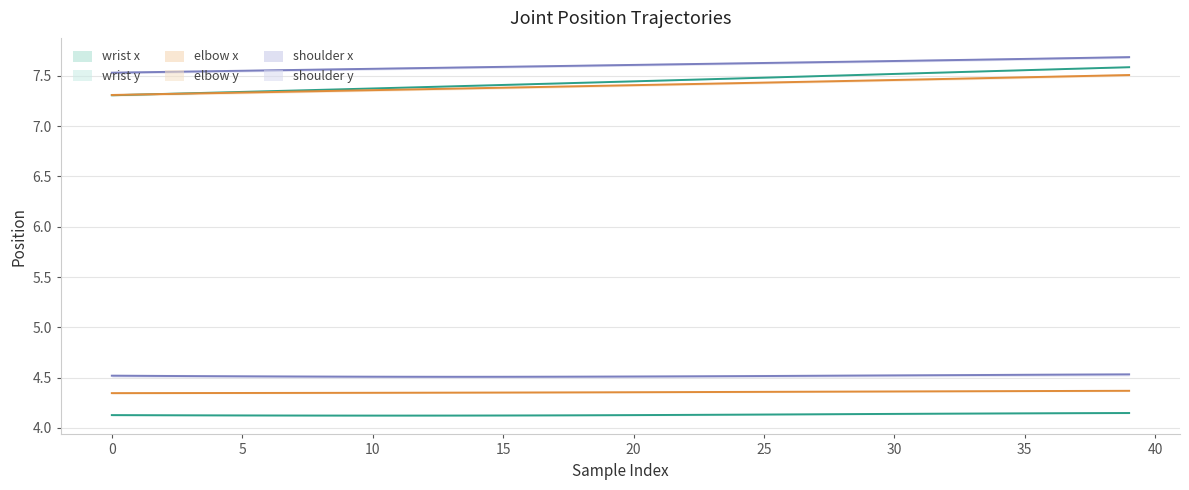

What is the total value across all series at 23?

35.5